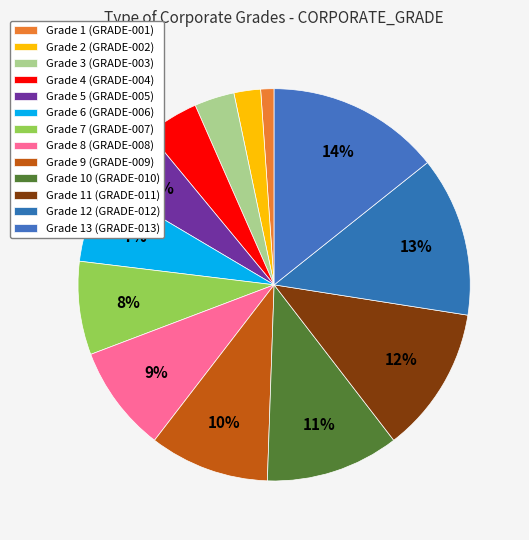

Between Grade 10 (GRADE-010) and Grade 3 (GRADE-003), which is larger?

Grade 10 (GRADE-010)